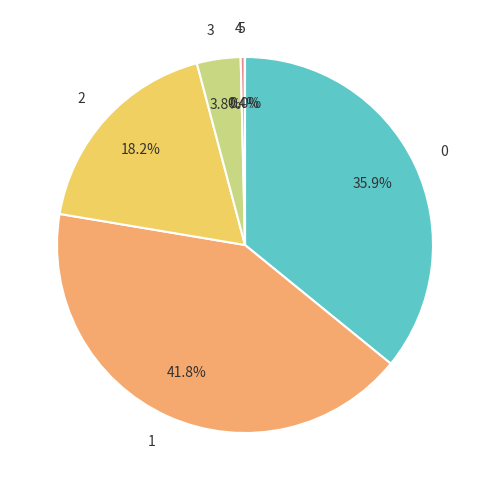

Is there a majority slice in this chart?

No